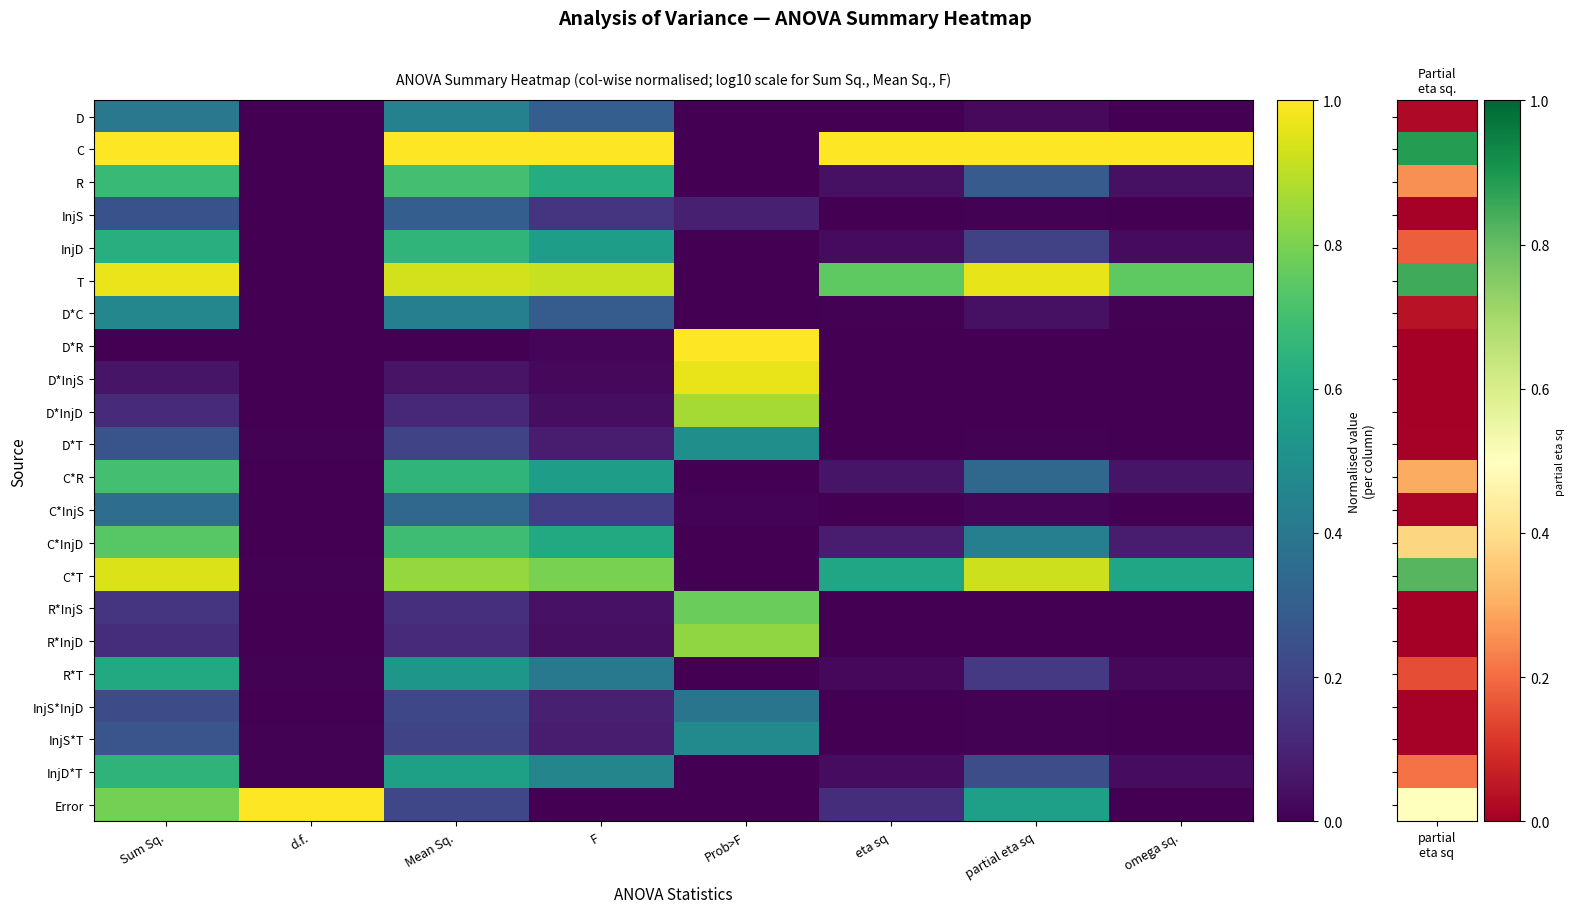

Between F and Mean Sq., which is larger?

Mean Sq.